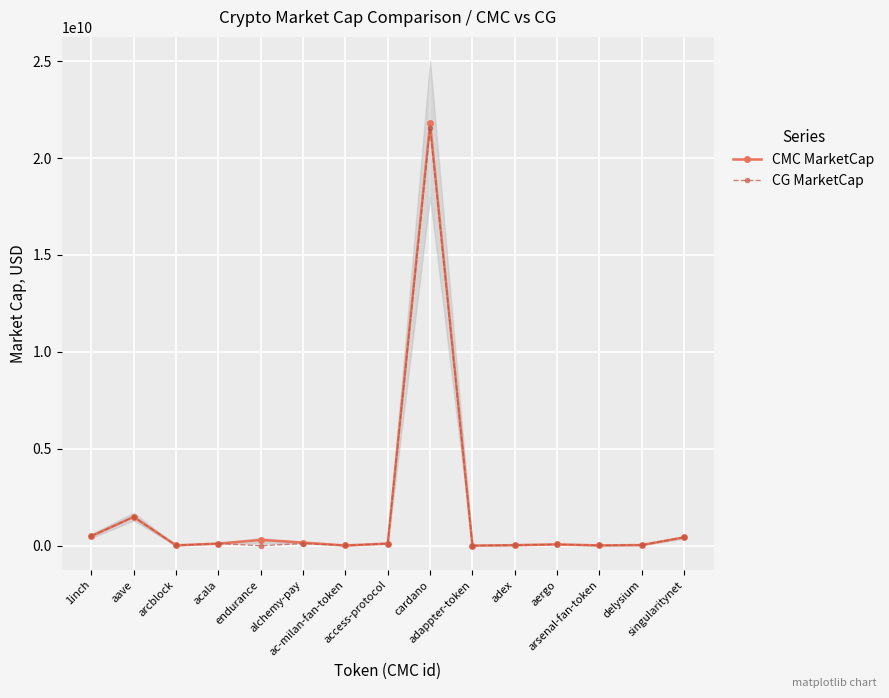

How many lines are shown in the chart?

2